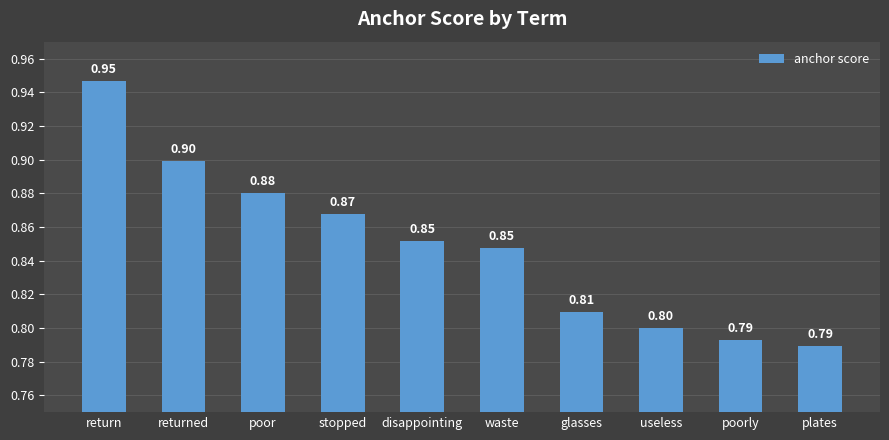

What is the label of the 4th bar from the right?

glasses